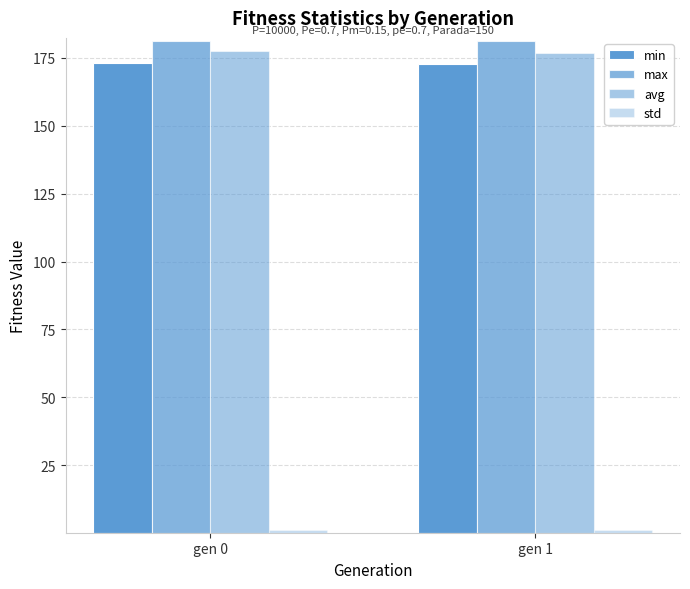

The min series shows 56.5 at gen 0. True or false?

False